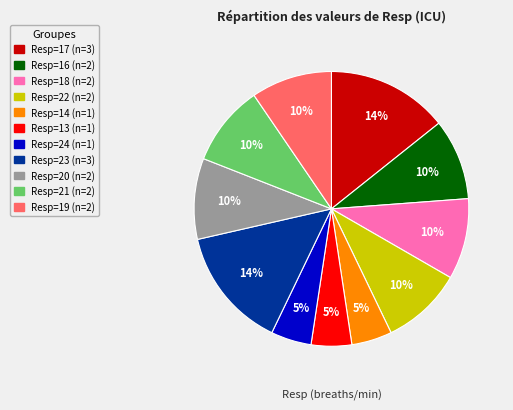

Is there any slice that represents more than half of the pie?

No